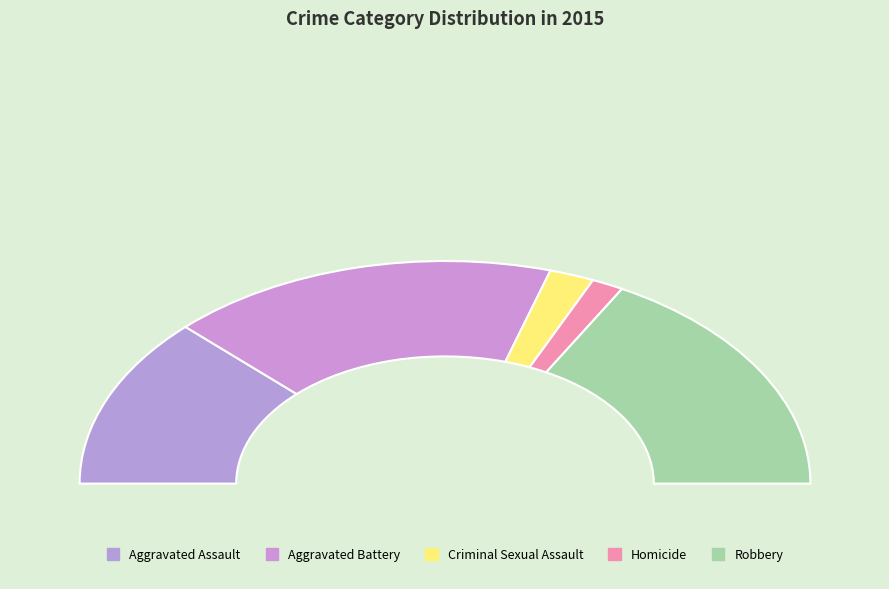

Which category has the smallest portion of the pie?

Homicide